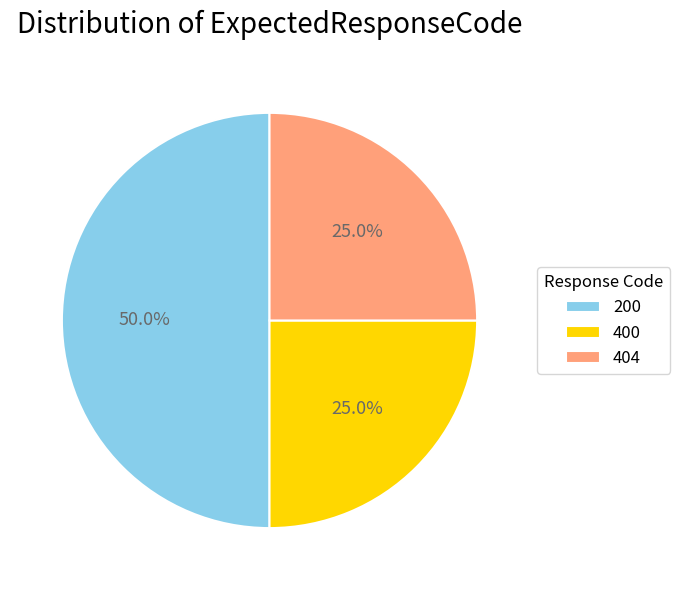

Between 200 and 404, which is larger?

200